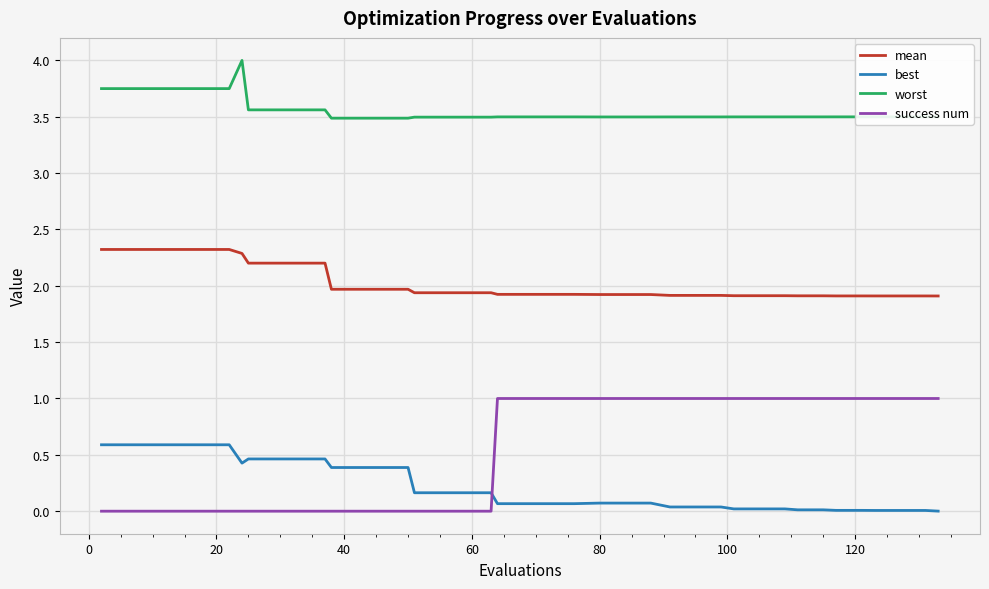

Does the chart have visible grid lines?

Yes